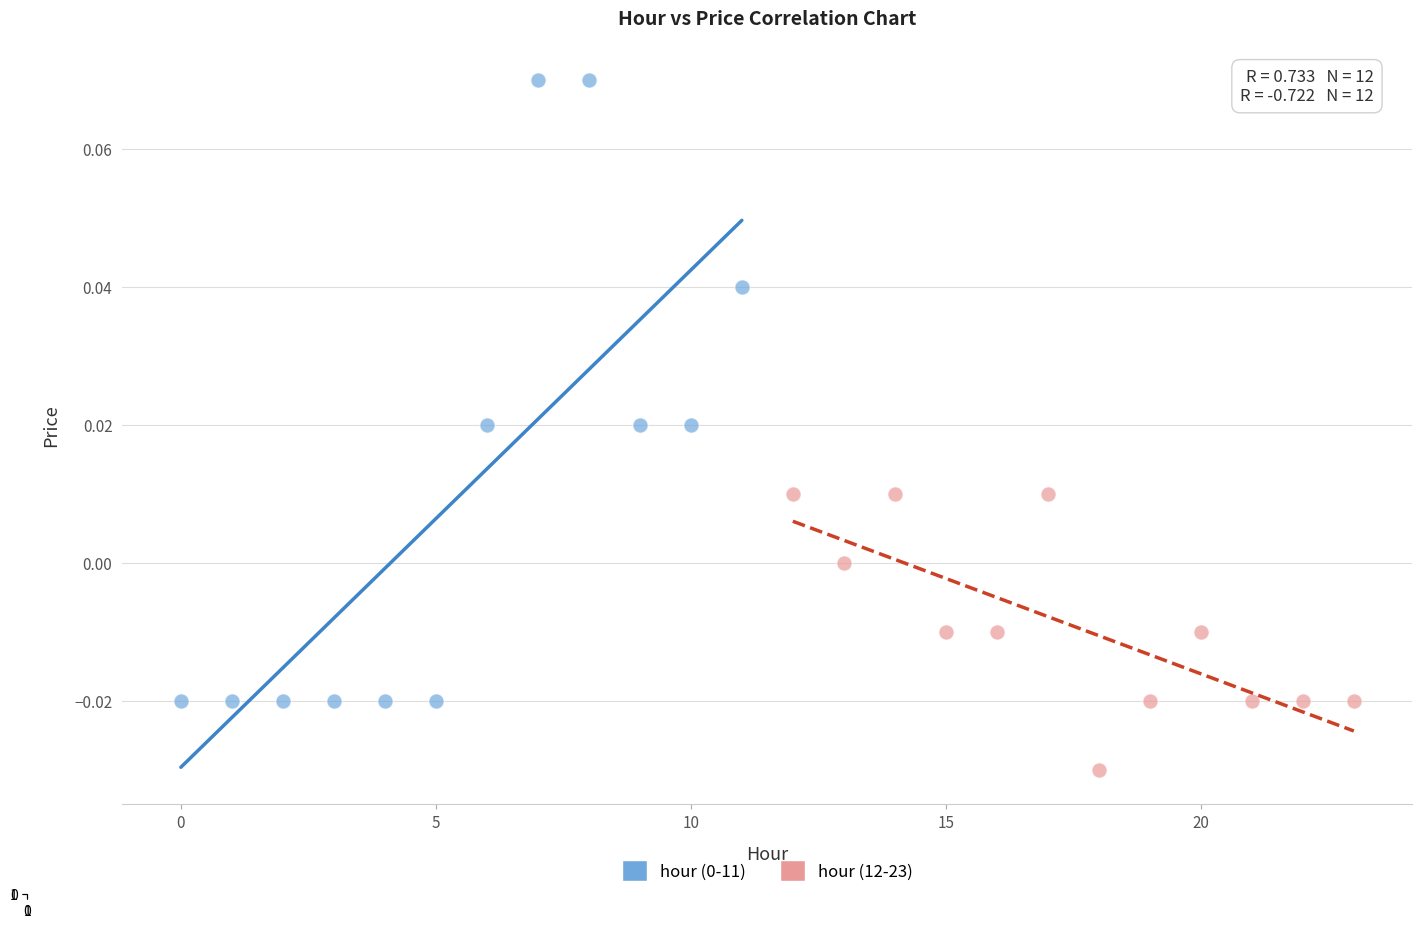

Which series reaches the minimum Y coordinate?

hour (12-23)